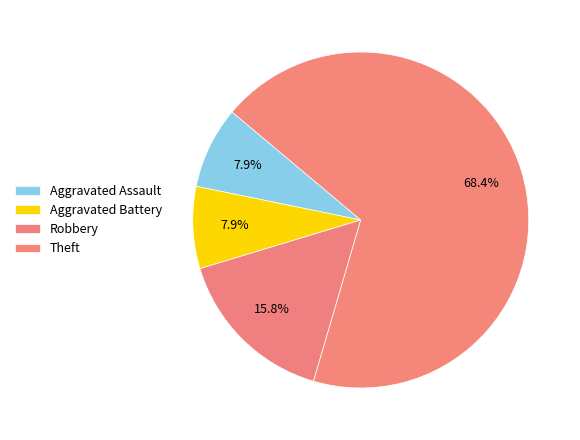

What is the total percentage of Robbery and Aggravated Battery?

23.7%